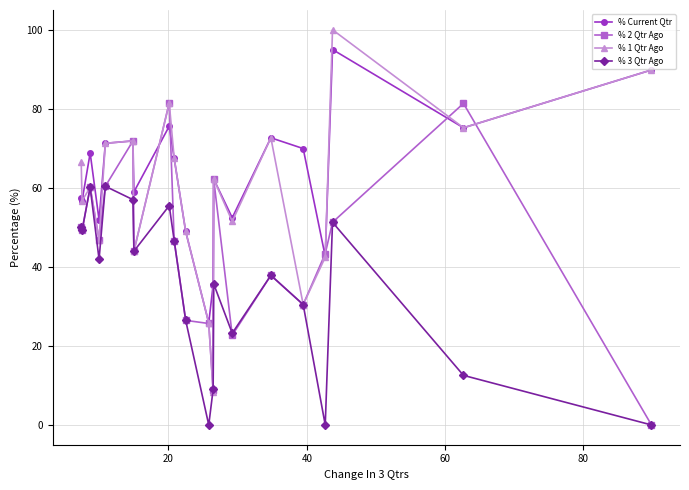

Which series has the widest spread of values?

% 1 Qtr Ago